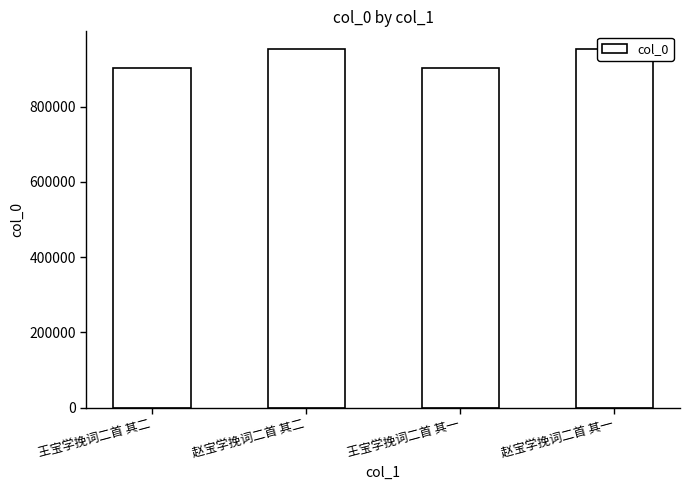

Reading right to left, extract all data points from this chart.

952300	901906	952299	901905